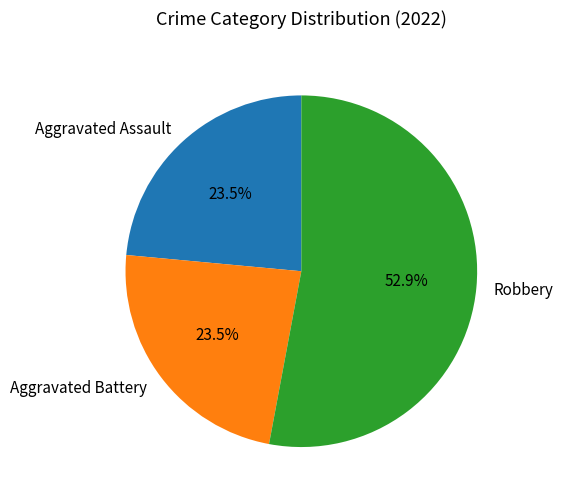

To the nearest percent, what is the difference between the largest and smallest slice percentages?

29%